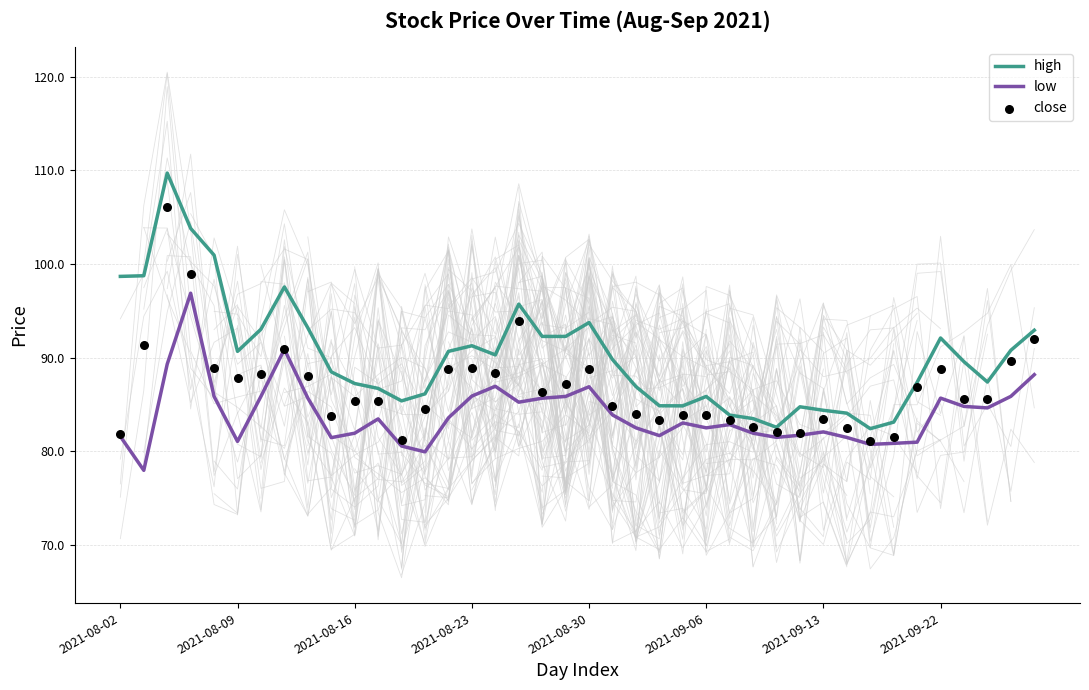

Which series has the largest total across all categories?

high